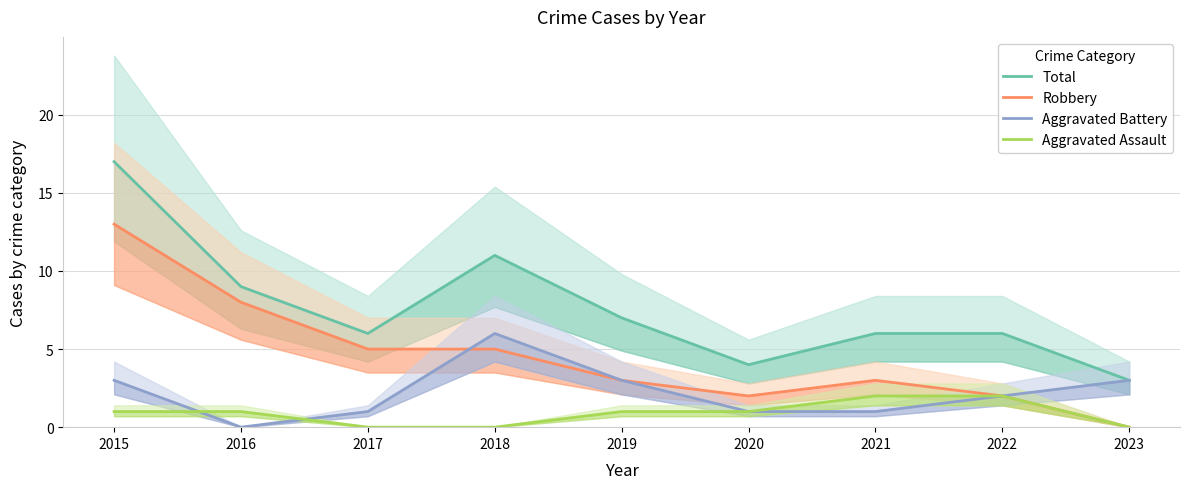

Which series has the largest total across all categories?

Total